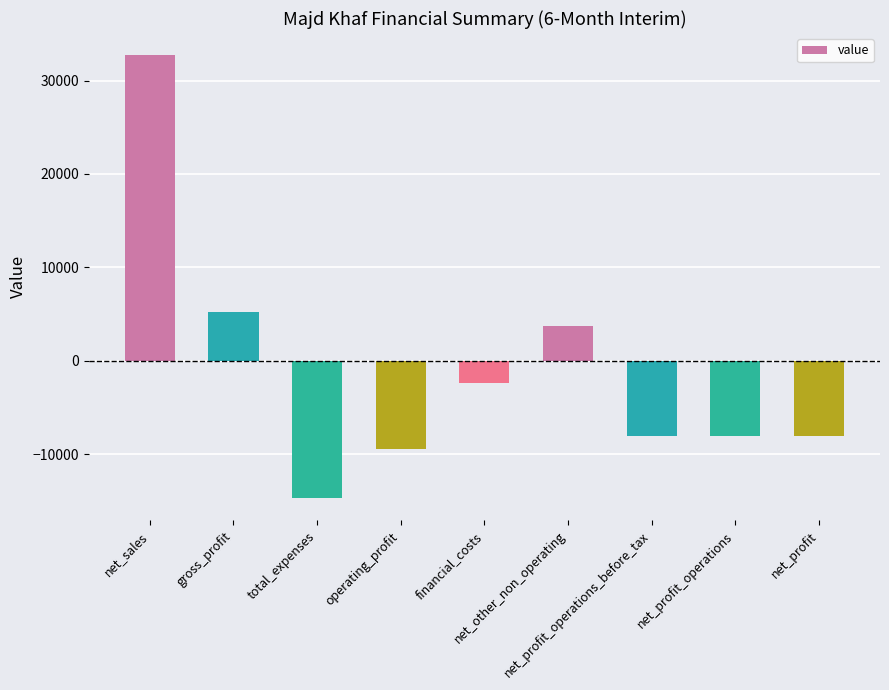

What is the change in value from operating_profit to net_profit_operations?

+1368